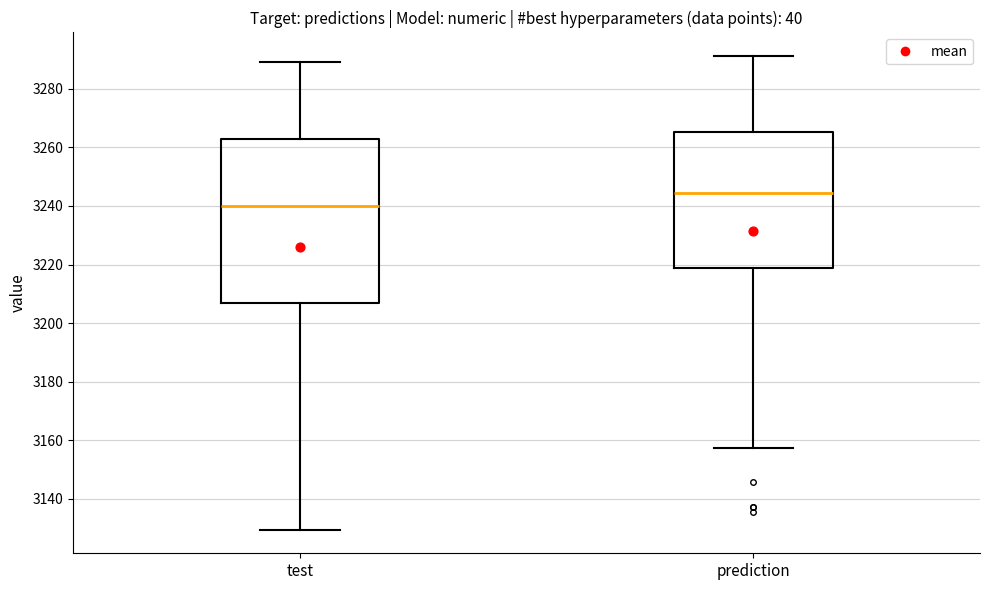

Comparing the boxes themselves (not the whiskers), which one is the tallest?

test